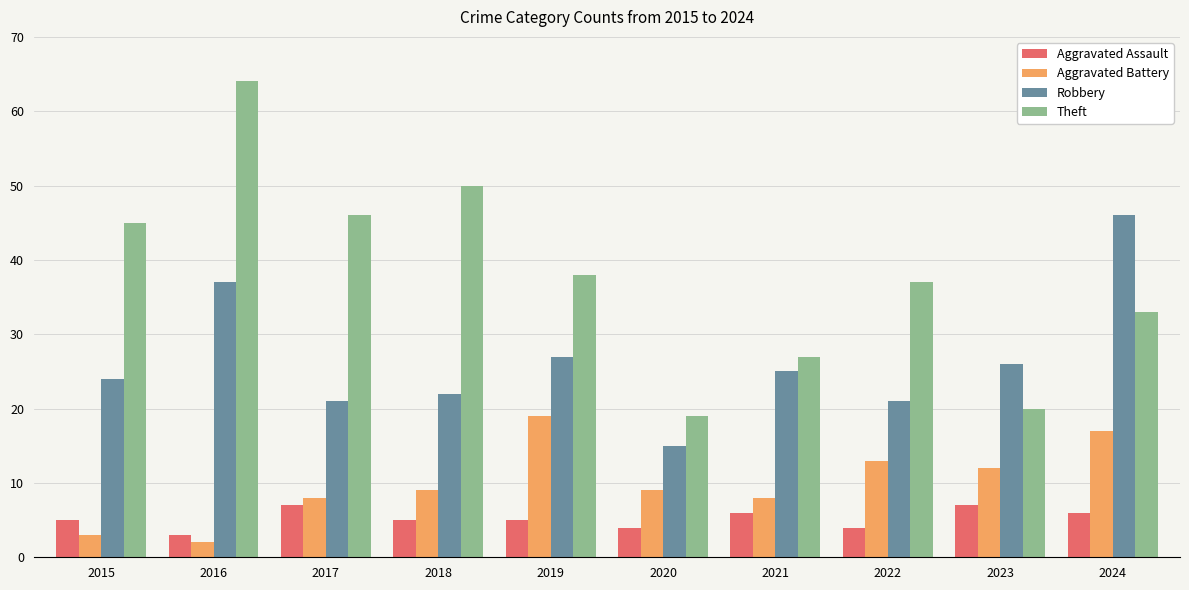

What is the approximate value of Theft at 2019?

38